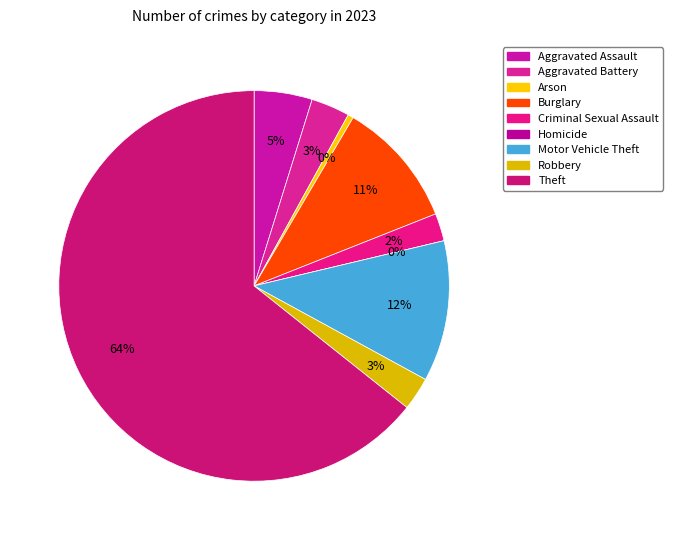

How much of the chart is everything except Robbery?

97.3%